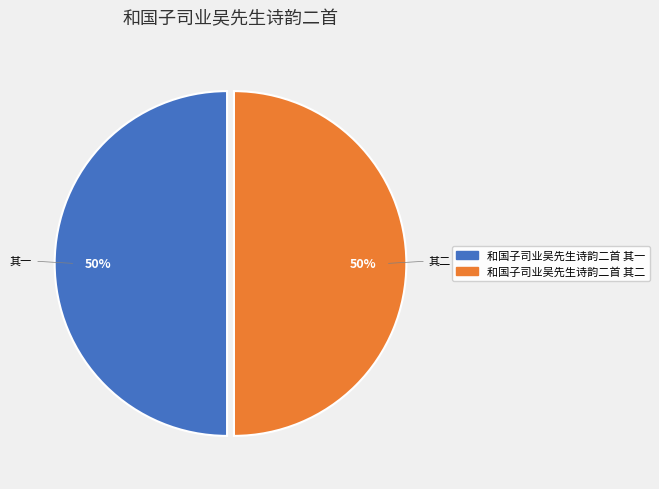

To the nearest percent, what portion does 和国子司业吴先生诗韵二首 其二 represent?

50%